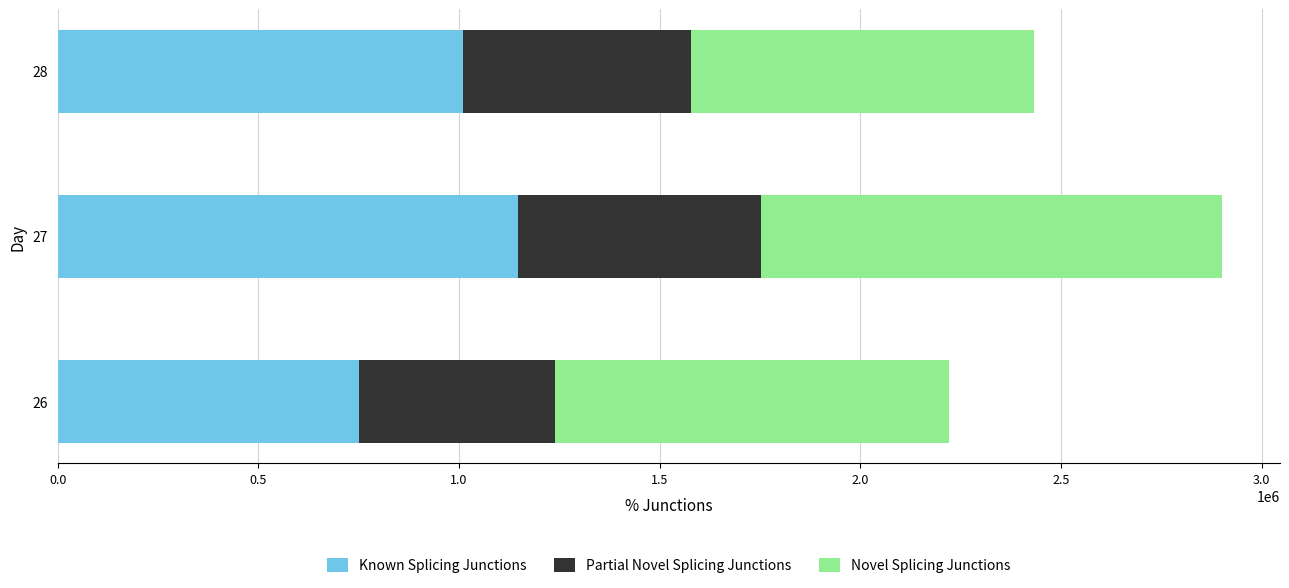

Rank the categories by Known Splicing Junctions value from highest to lowest.

27, 28, 26